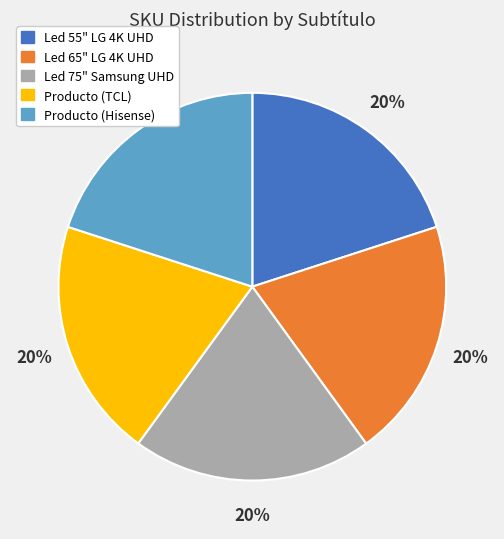

To the nearest percent, what is the average slice percentage?

20%